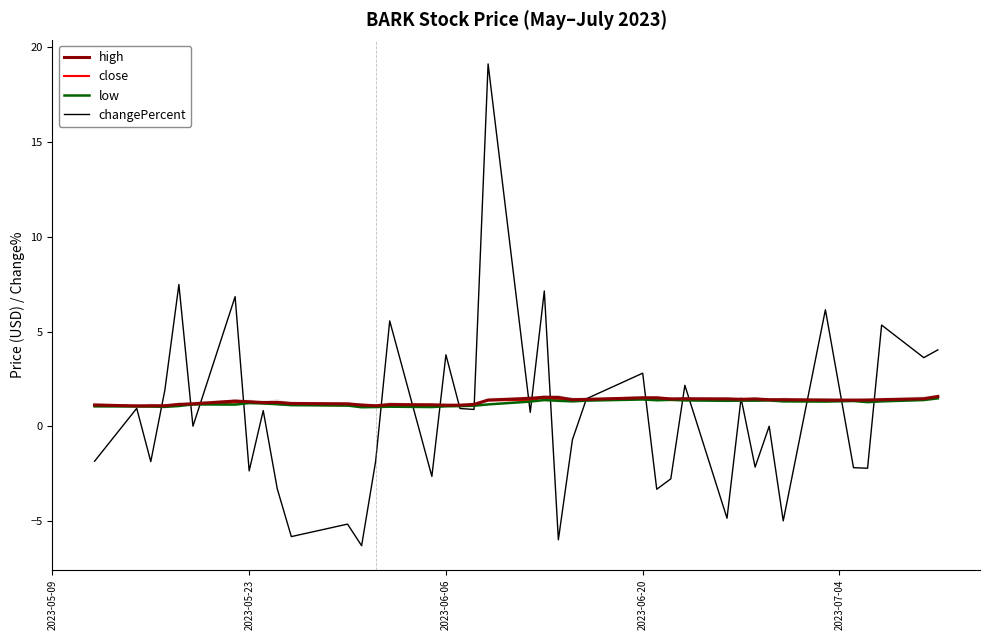

What is the value of the low point at the 25th from the left?

1.4